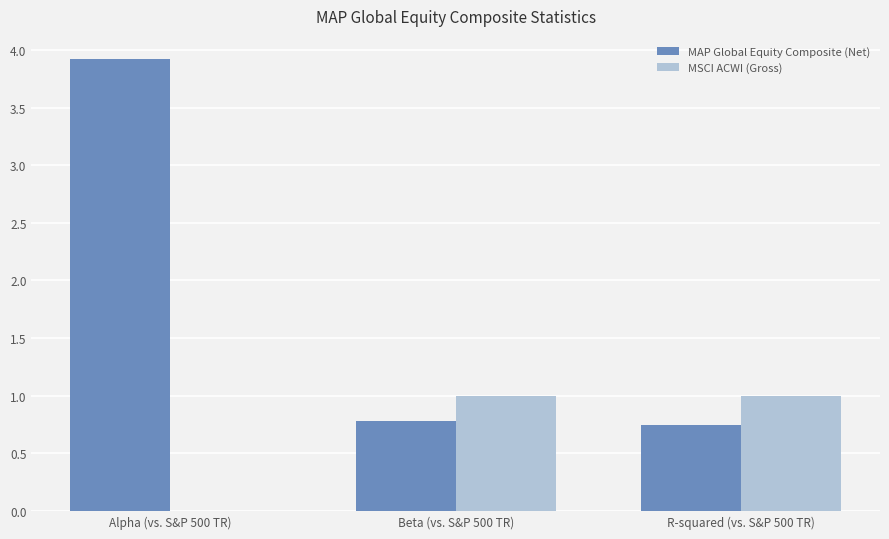

Which series has the largest total across all categories?

MAP Global Equity Composite (Net)